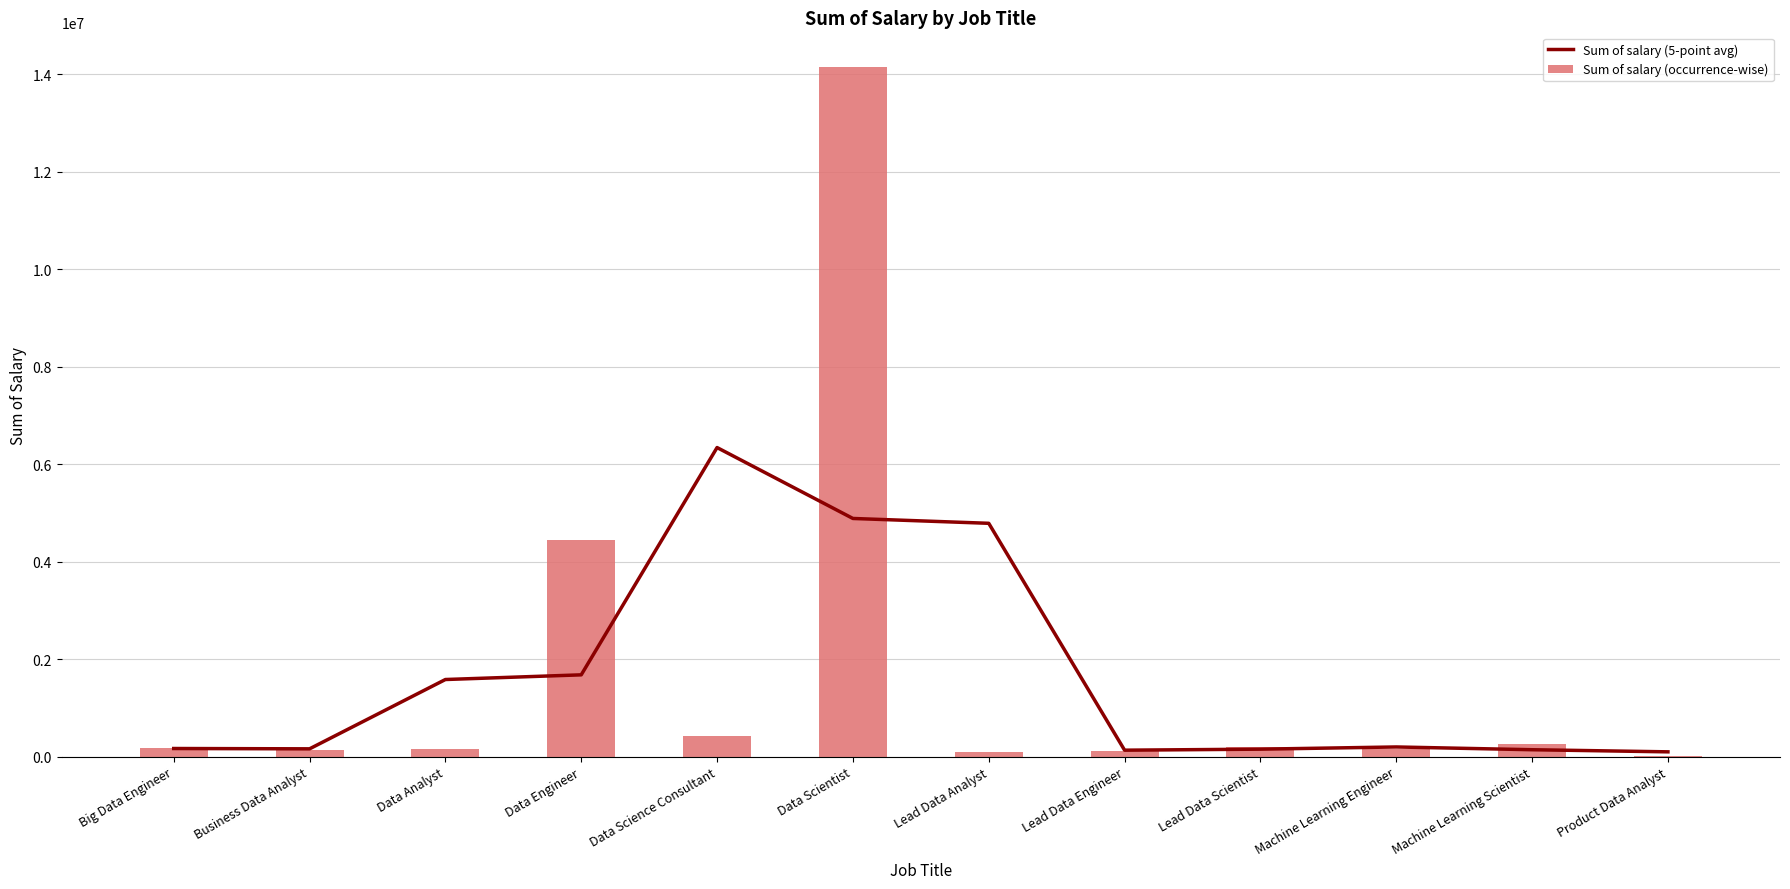

What is the difference between the maximum and minimum values in the Sum of salary (occurrence-wise) series?

14130000.0